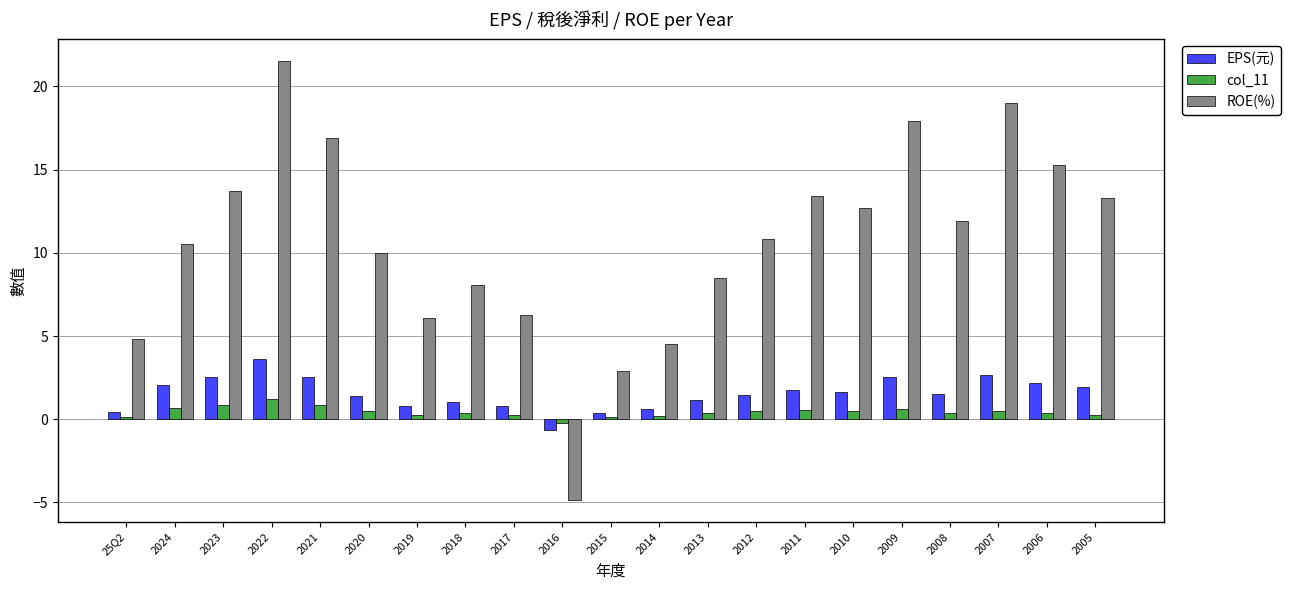

True or false: col_11 has a value of 0.3 at 2019.

True